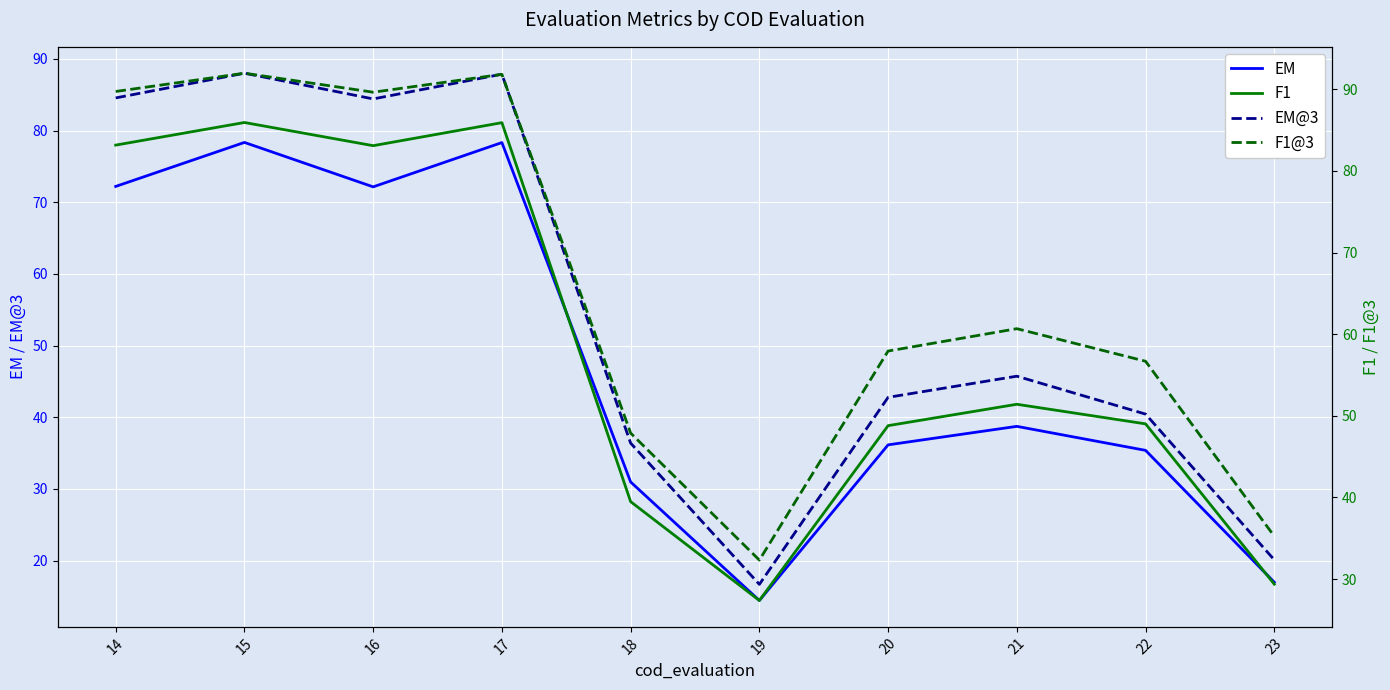

Between 18 and 23, which is larger?

18